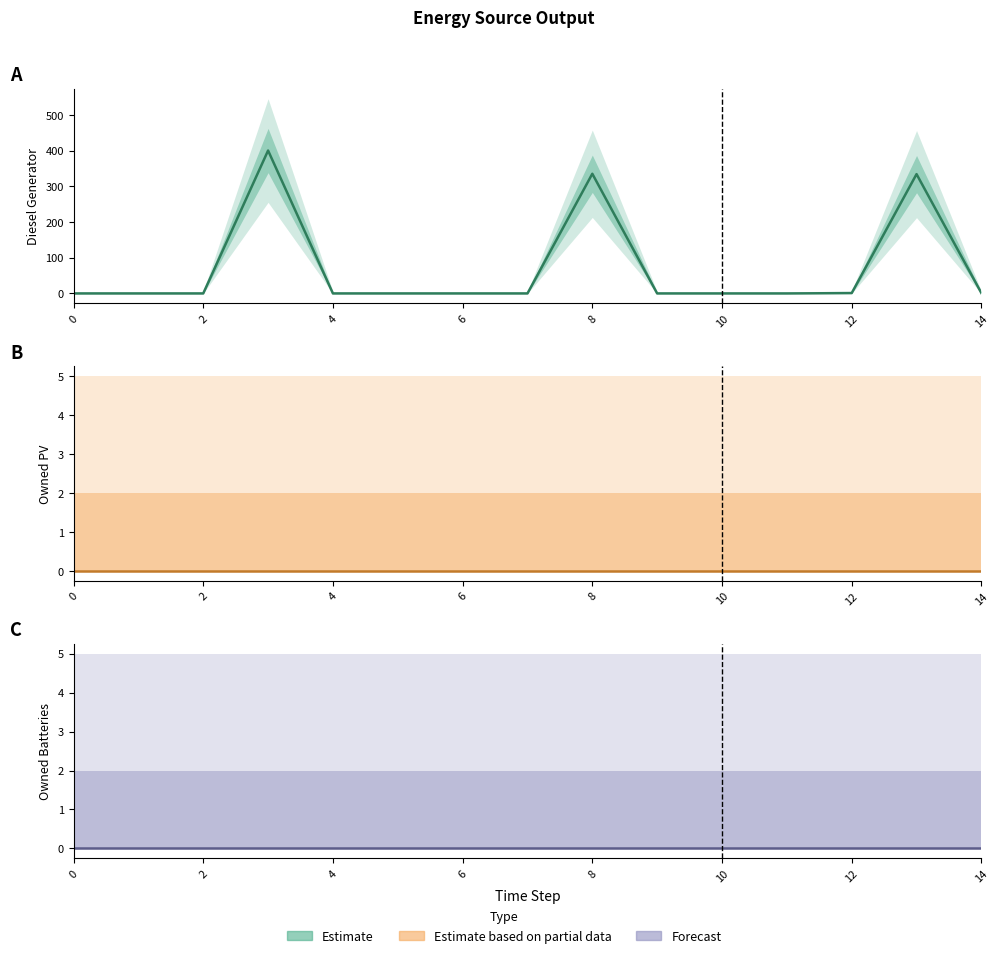

Between 2 and 10, which is larger?

2